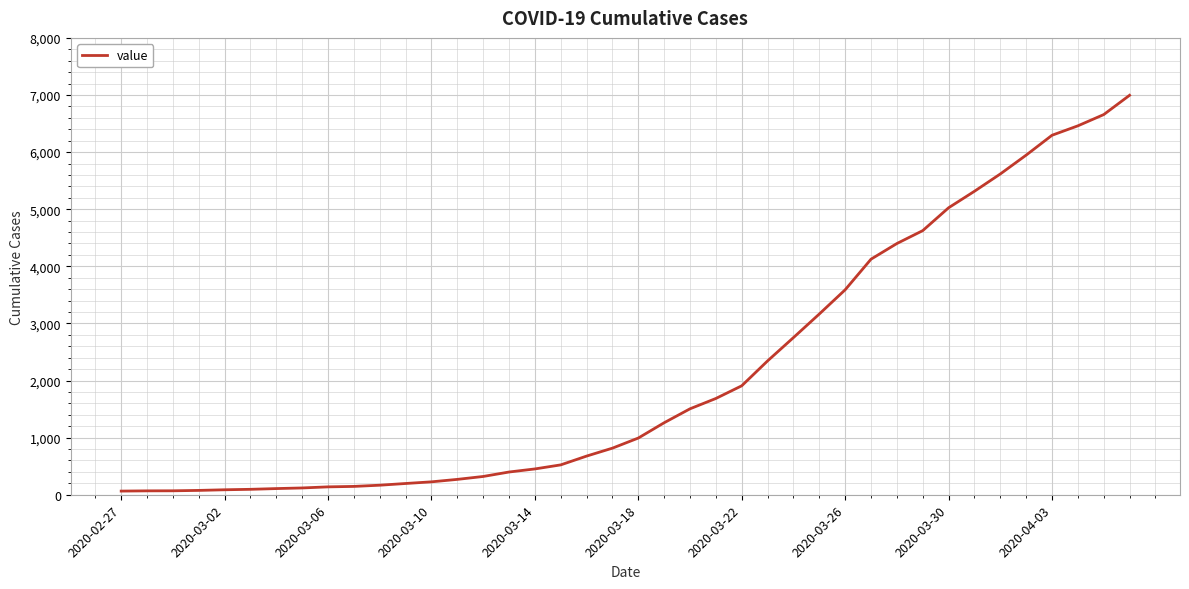

What is the greatest value displayed?

6995